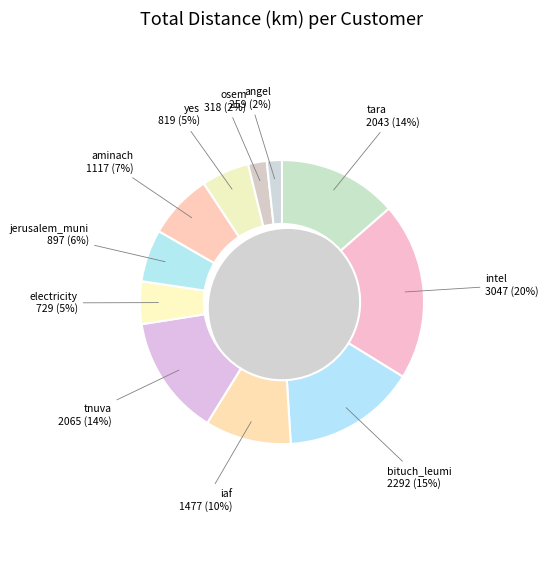

How many slices are in this pie chart?

11